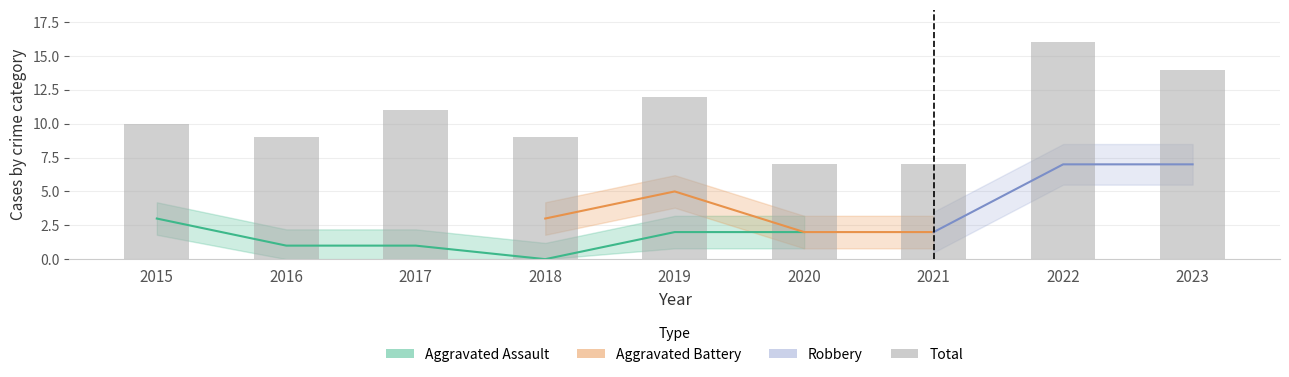

What is the greatest value displayed?

16